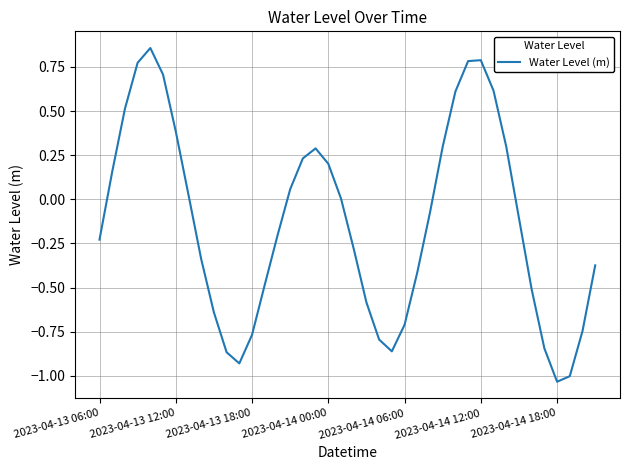

What is the greatest value displayed?

0.9